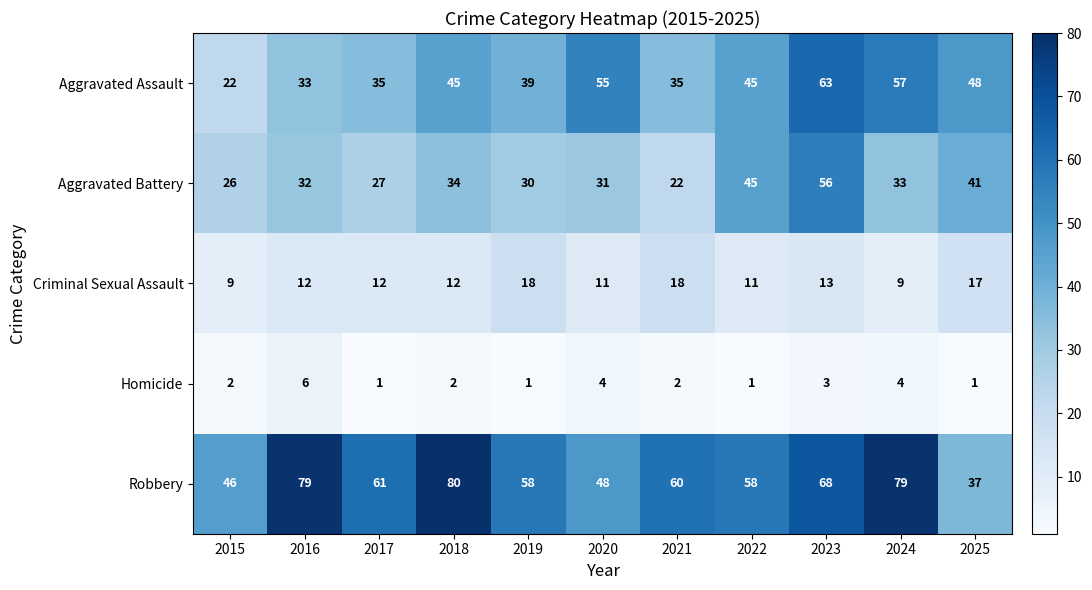

What is the difference between the maximum and minimum values in the Criminal Sexual Assault series?

9